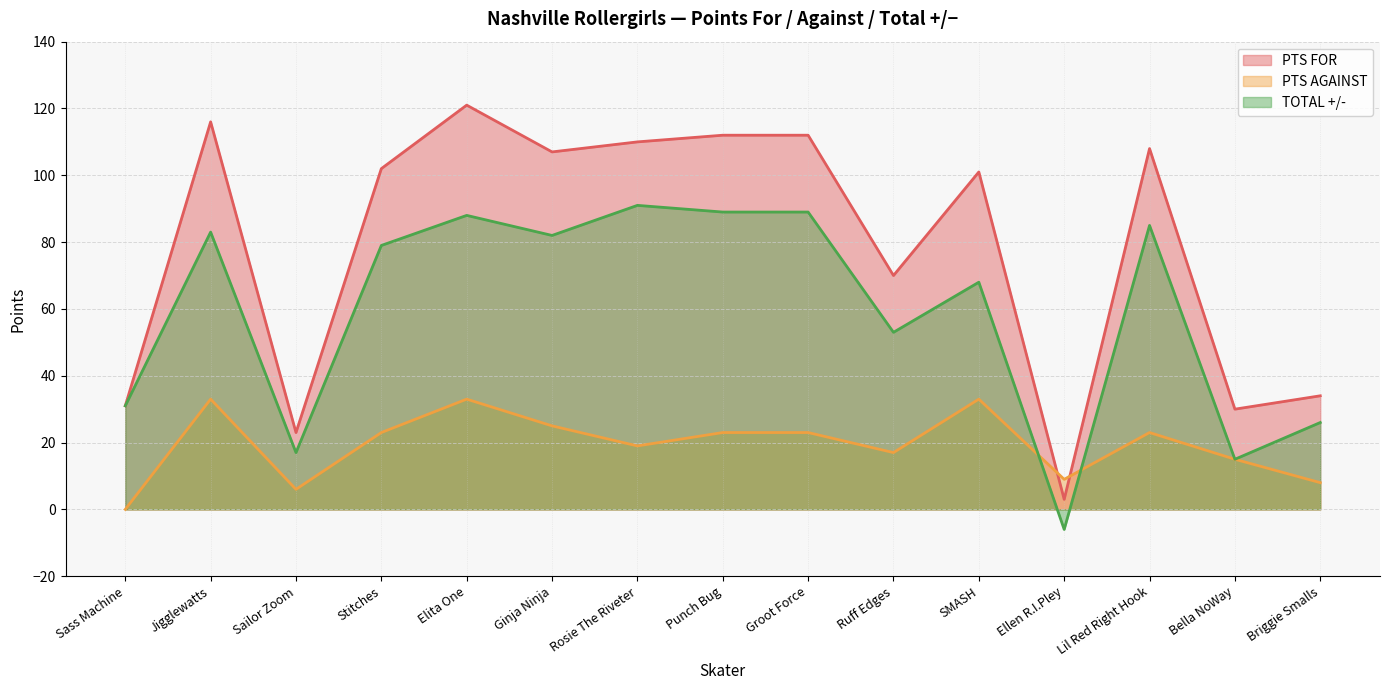

Read the TOTAL +/- value at Briggie Smalls, to the nearest 10.

30